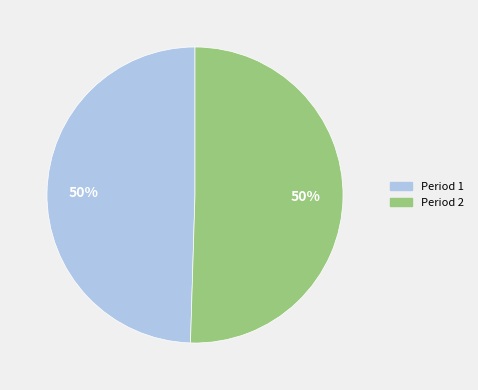

To the nearest percent, what is the combined percentage of Period 2 and Period 1?

100%